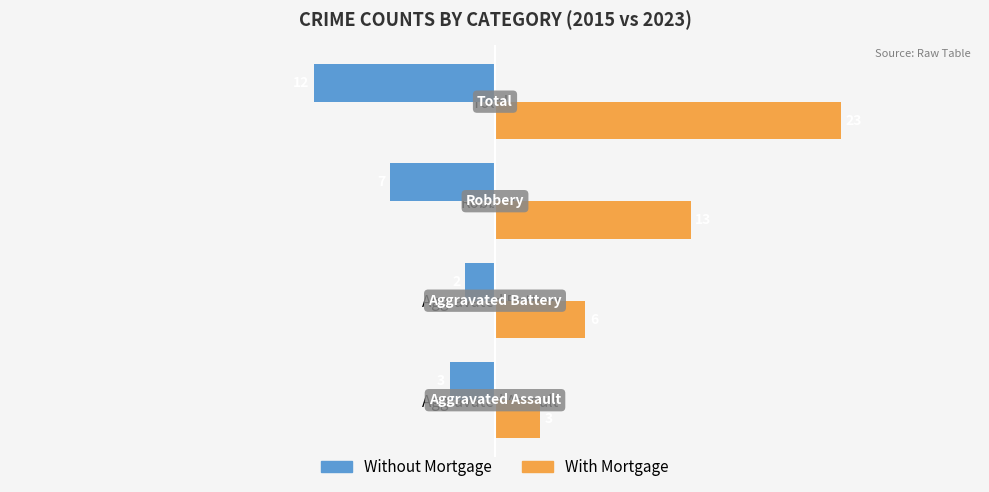

What is the sum of all With Mortgage values?

45